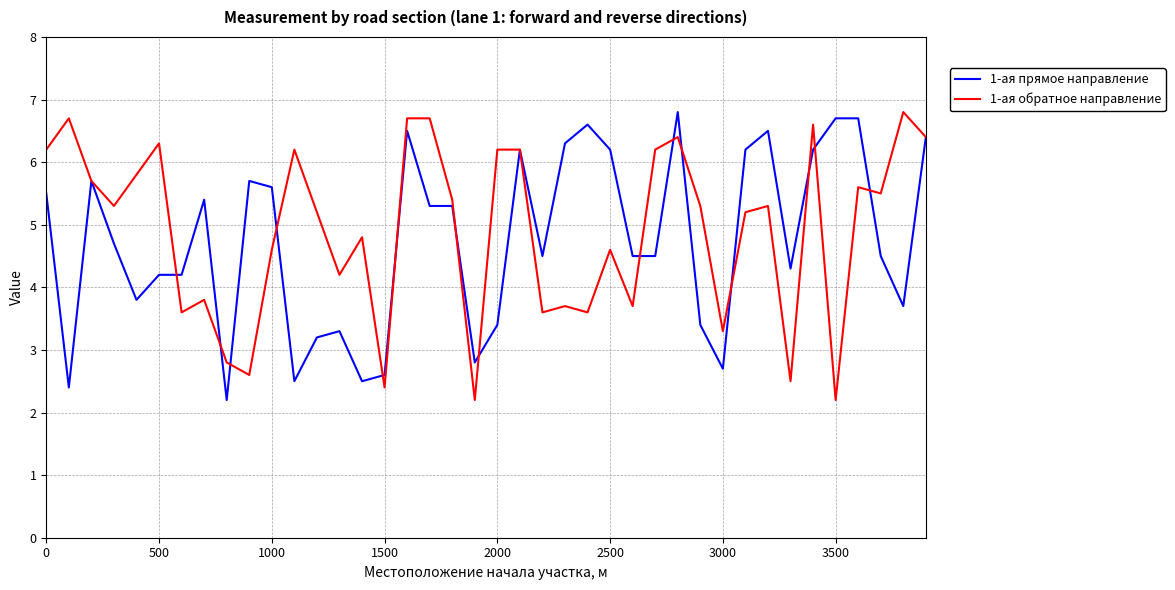

What is the minimum value shown in the chart?

2.2